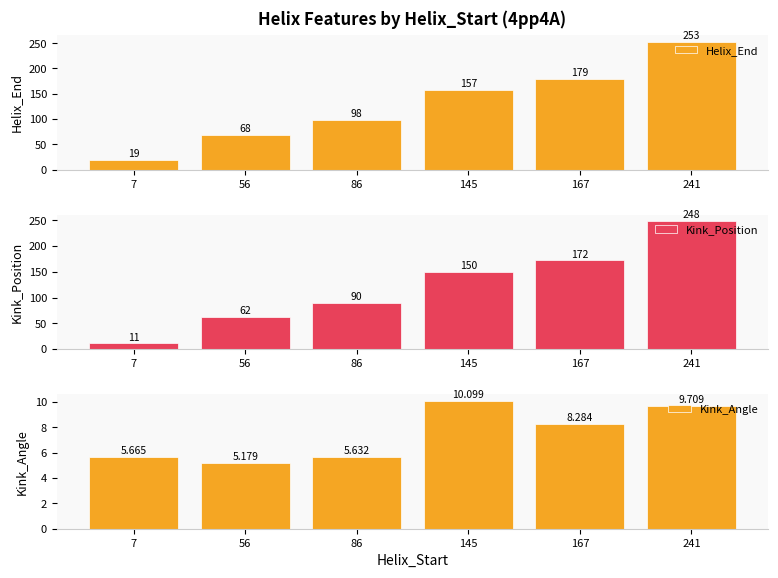

What are all the series names shown in the legend?

Helix_End, Kink_Position, Kink_Angle